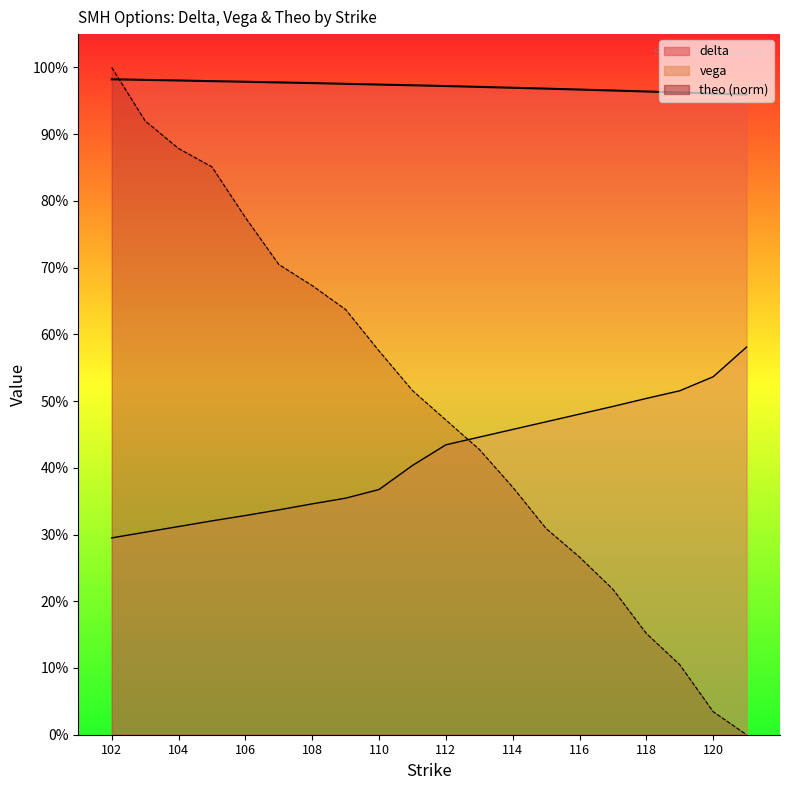

True or false: delta and vega intersect in this chart.

False